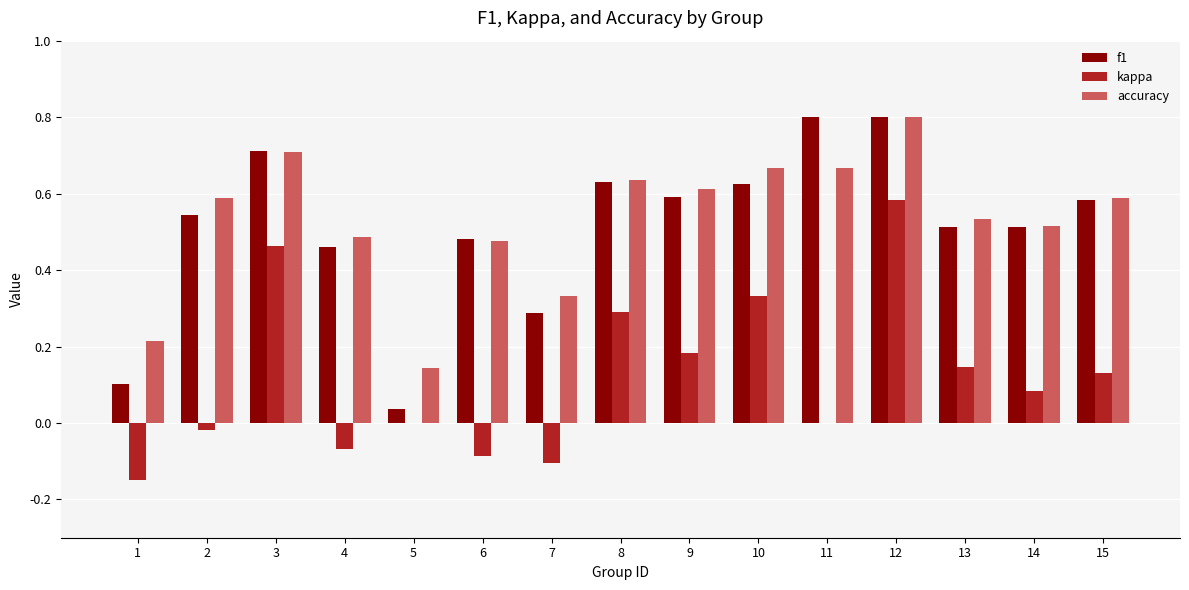

Is the value of f1 at 15 greater than the value of accuracy at 6?

Yes